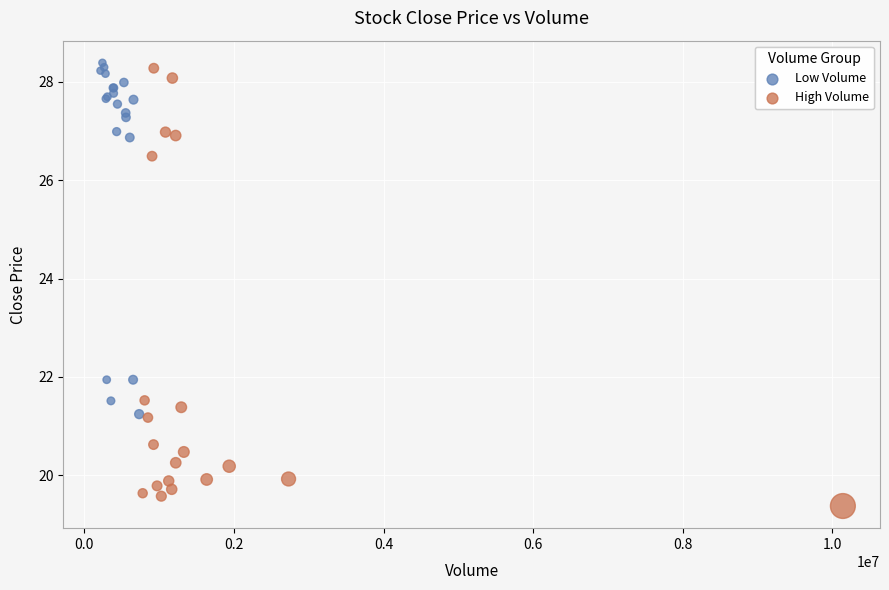

Which series has the largest Y range (max minus min)?

High Volume